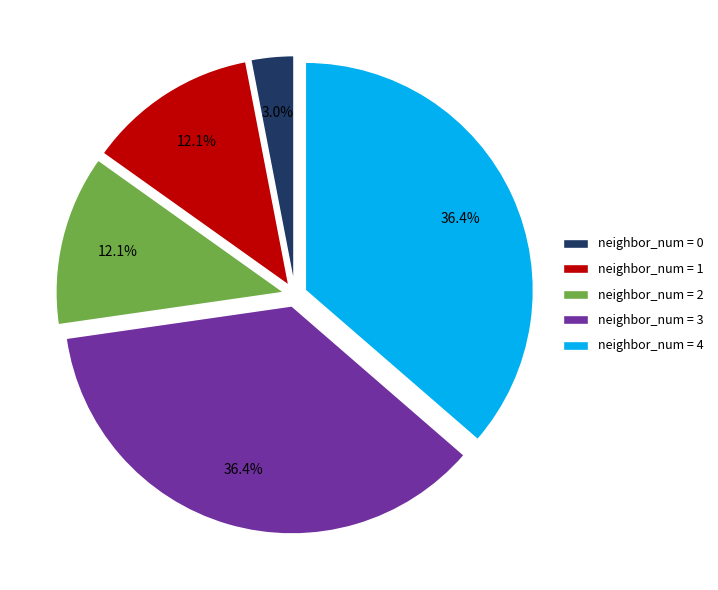

Count the number of slices in the pie.

5